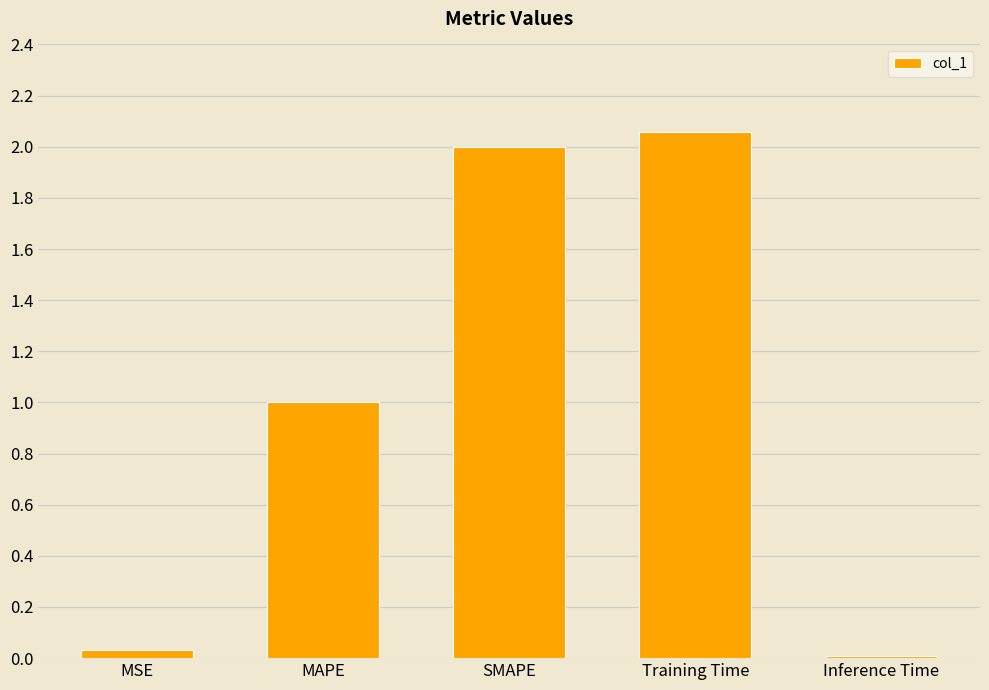

Which label corresponds to the largest value in the chart?

Training Time